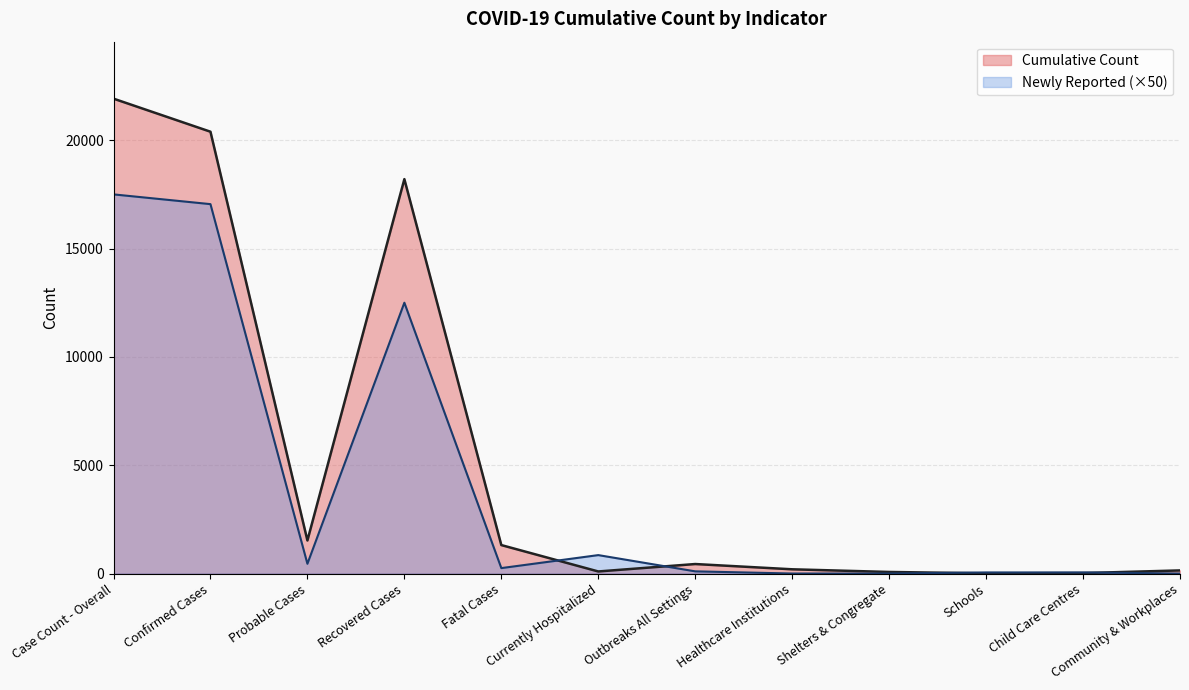

What is the difference between the values at Schools and Shelters & Congregate?

64